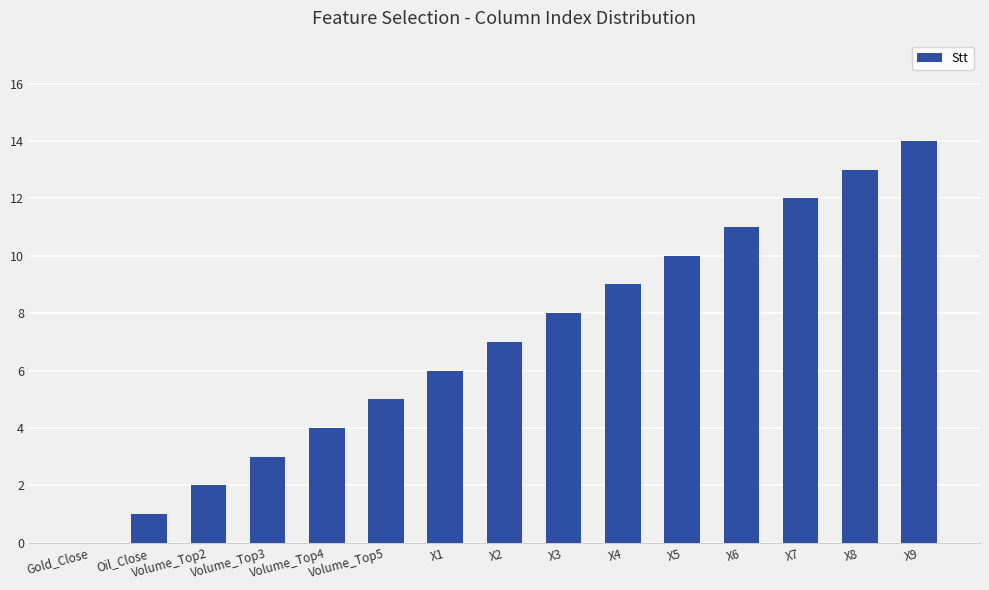

How many categories are shown in the chart?

15